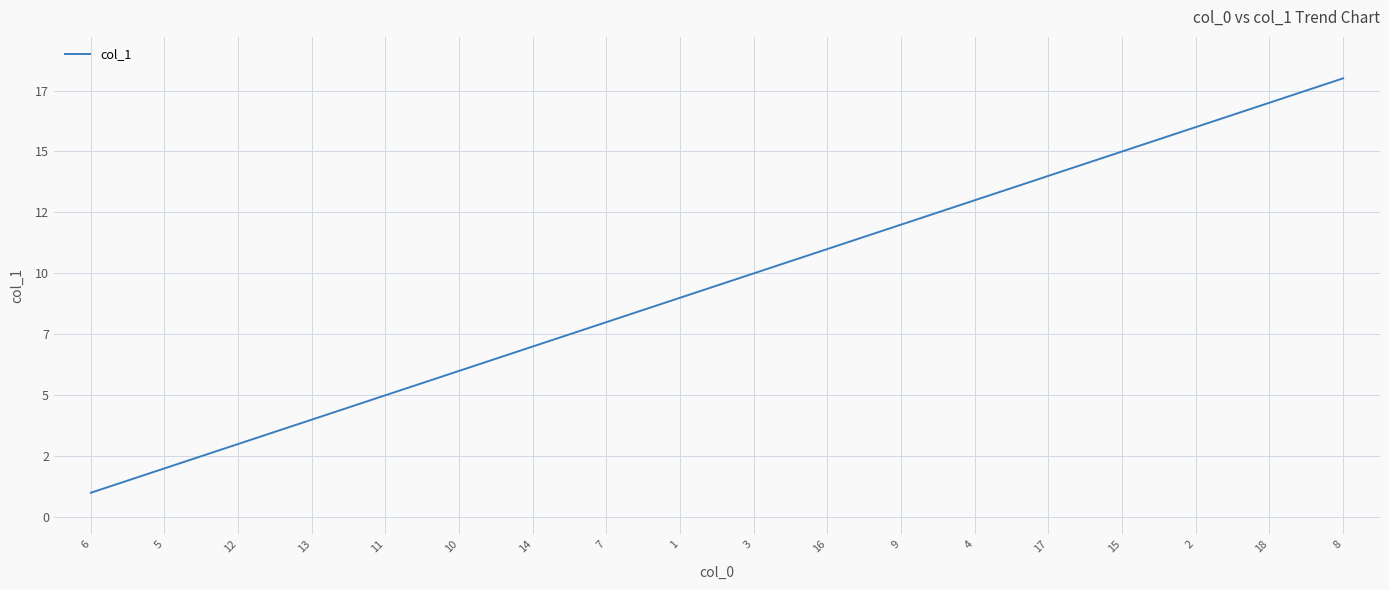

What is the change in value from 9 to 4?

+1